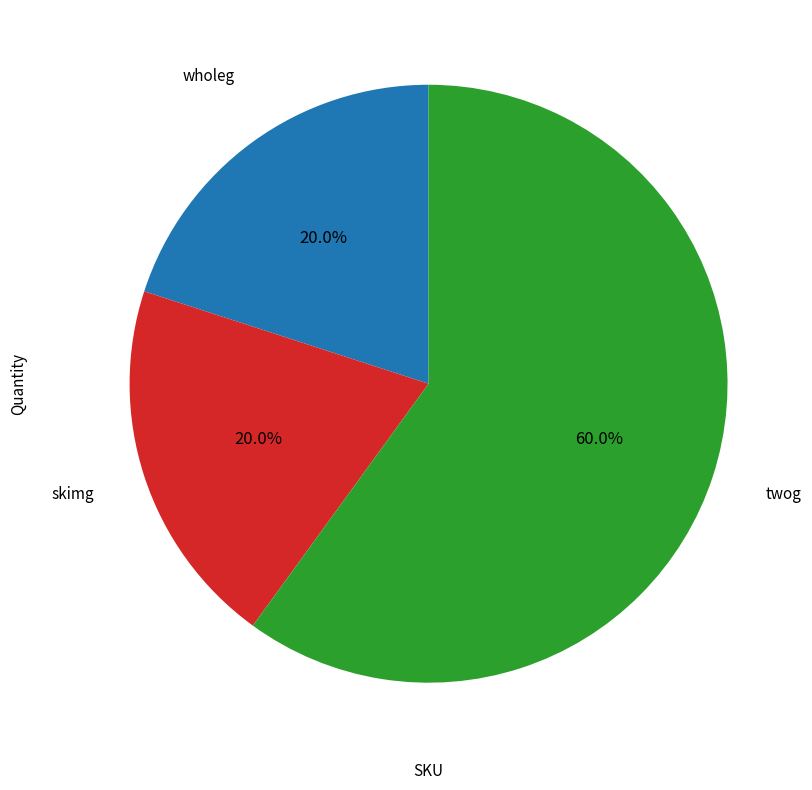

To the nearest percent, what percentage of the pie is wholeg?

20%